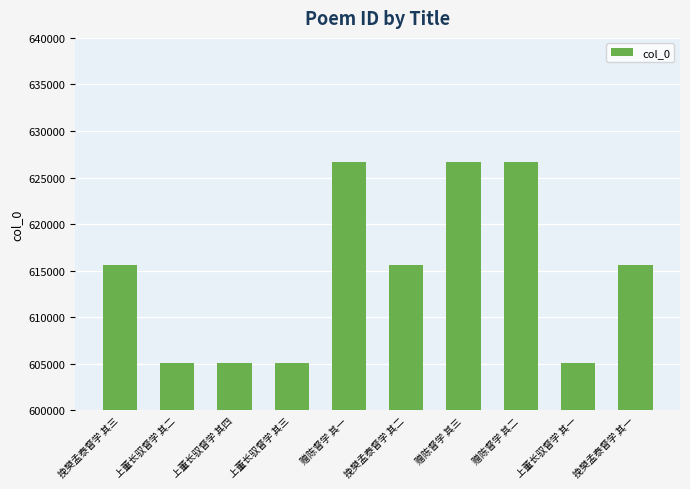

What is the value of the 1st bar from the left?

615604